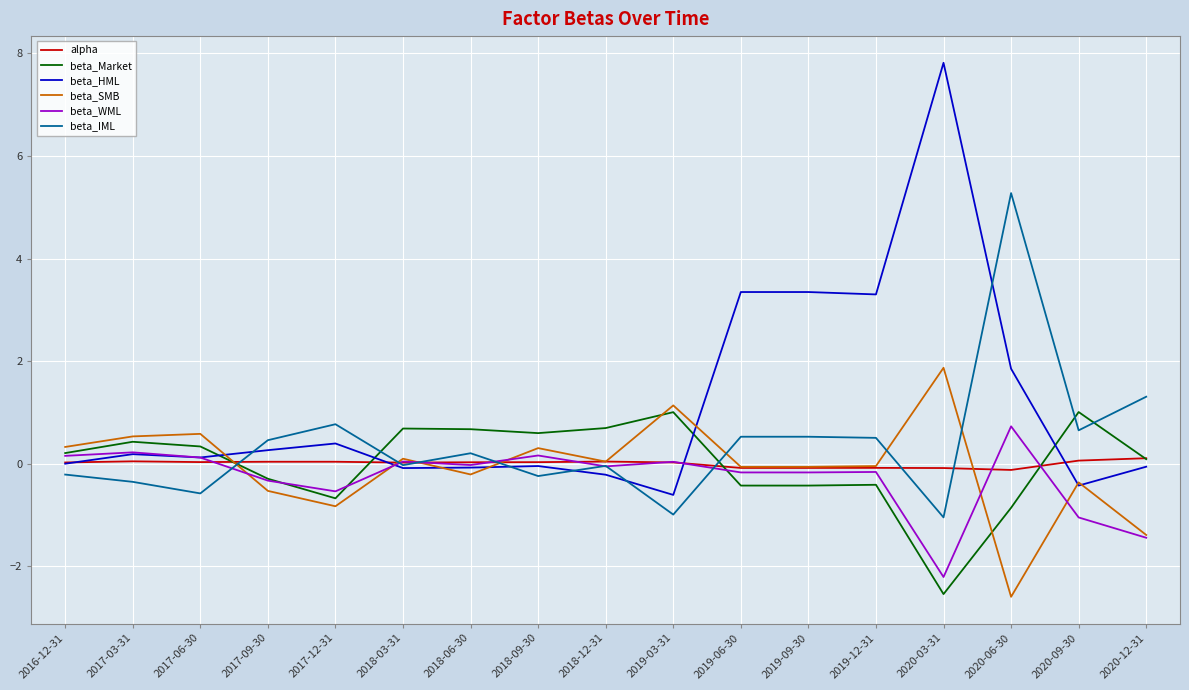

Between 2019-09-30 and 2020-06-30, which series saw the biggest shift?

beta_IML